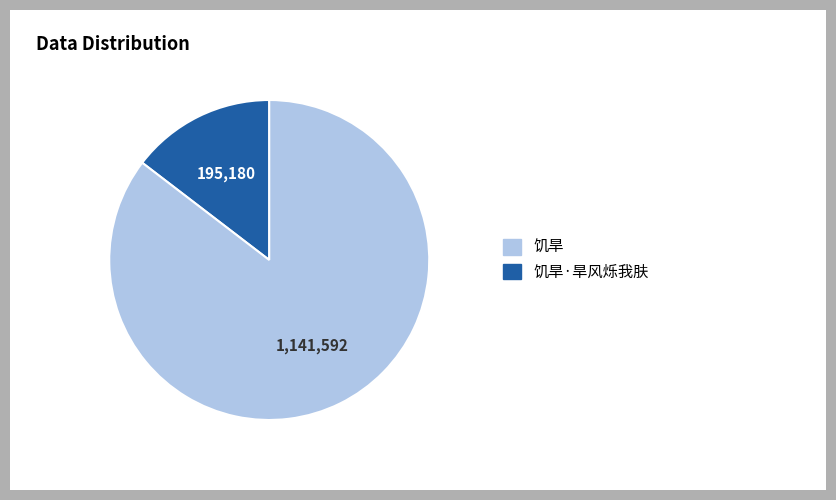

Is there a majority slice in this chart?

Yes